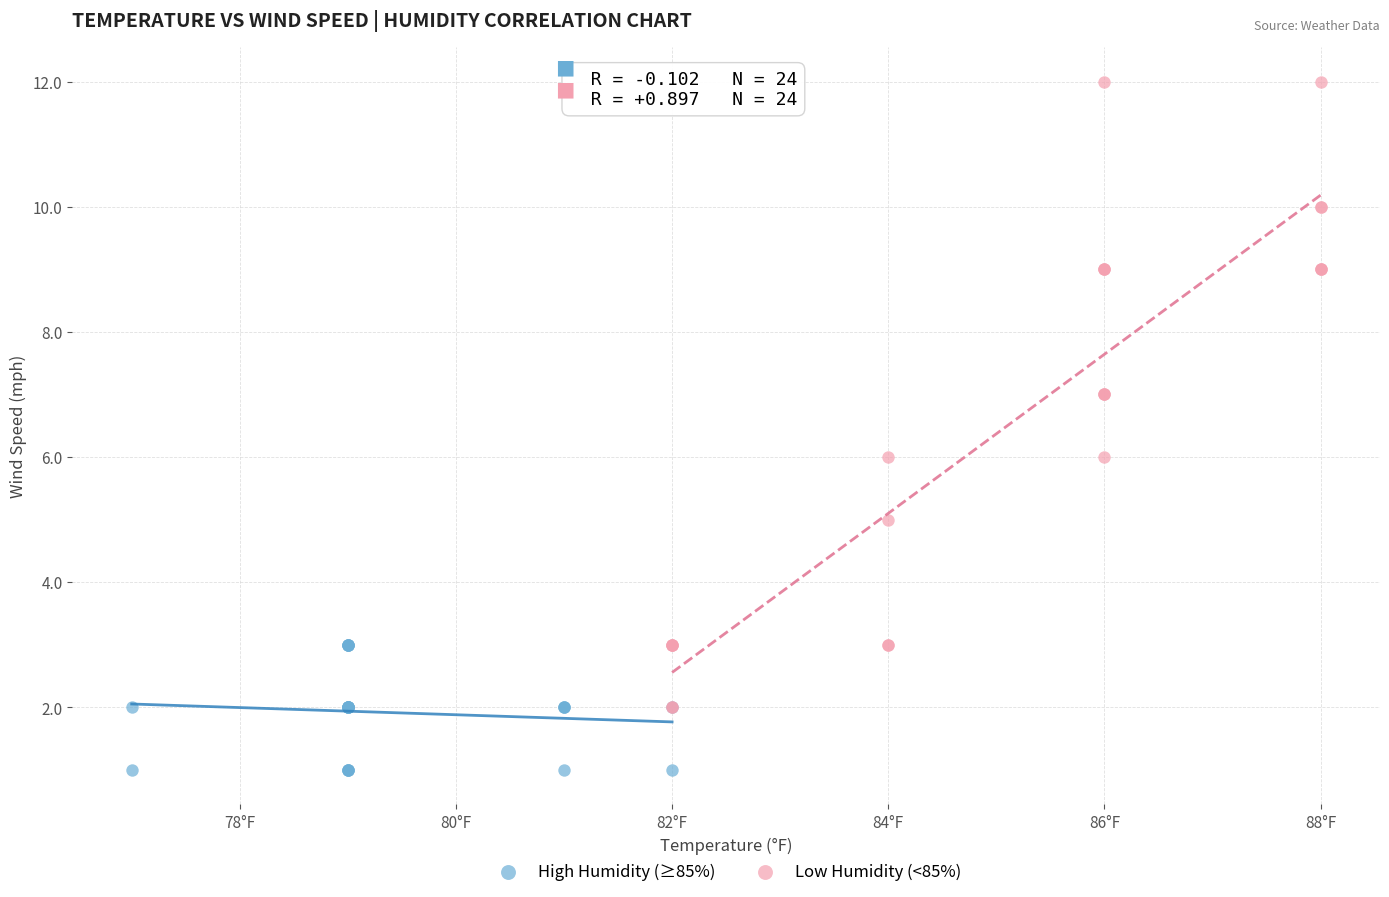

Which series reaches the minimum Y coordinate?

High Humidity (≥85%)